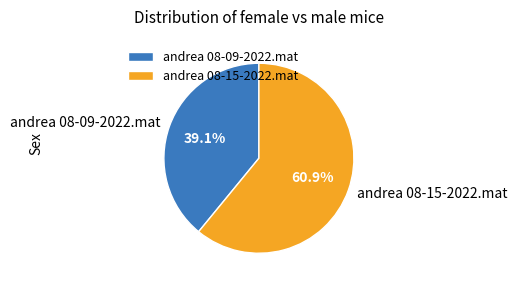

Count the number of slices in the pie.

2